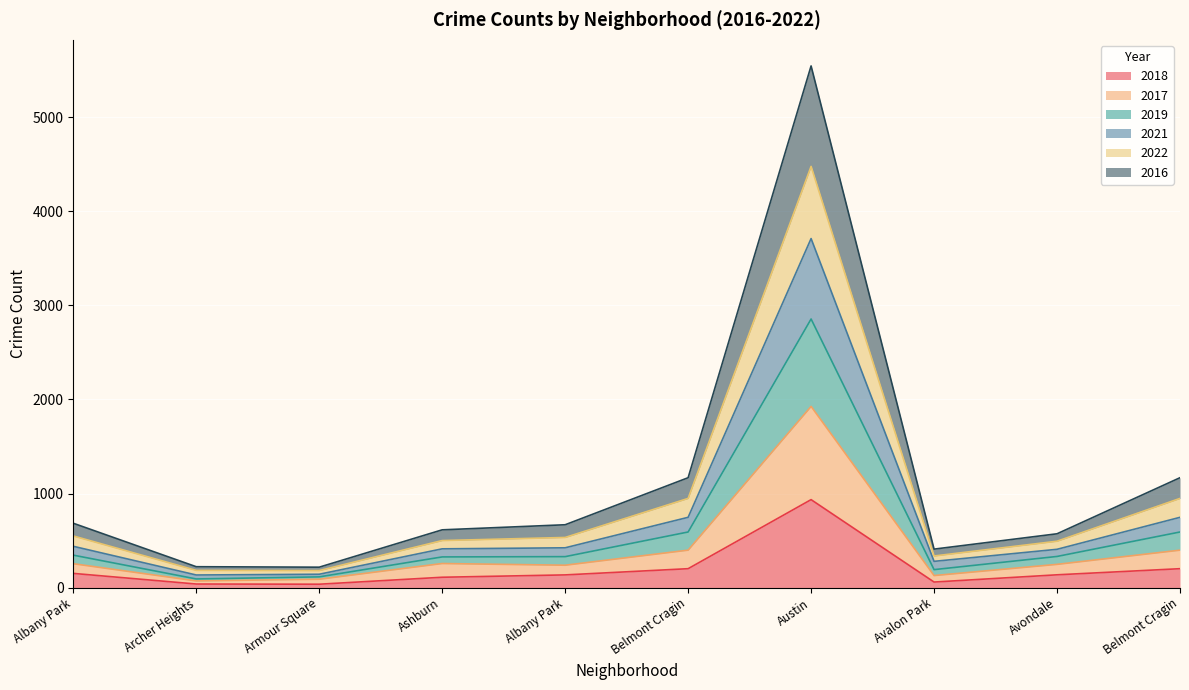

Where is 2018 nearest to the value 485?

Belmont Cragin